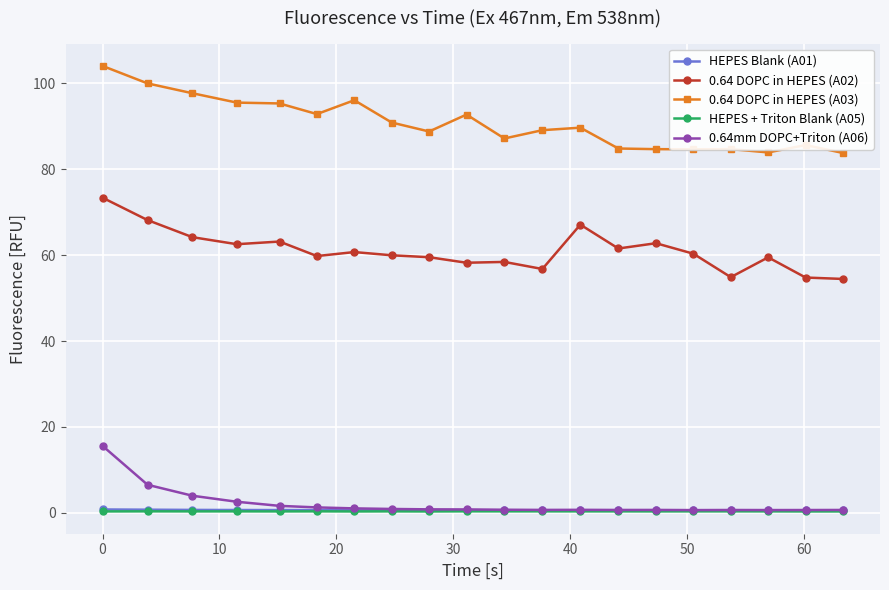

What is the value of the 0.64 DOPC in HEPES (A03) point at the 19th from the left?

85.6